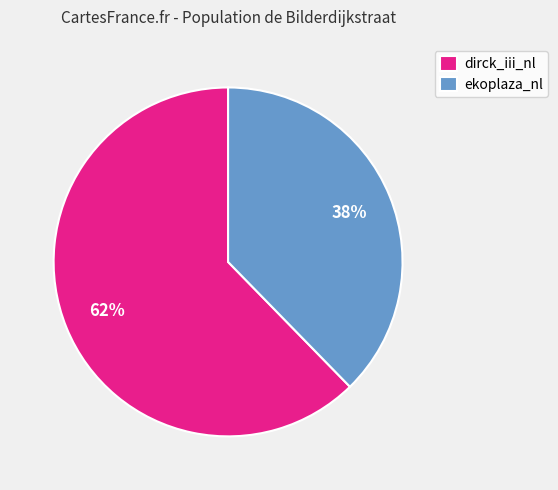

What is the largest slice in the pie chart?

dirck_iii_nl